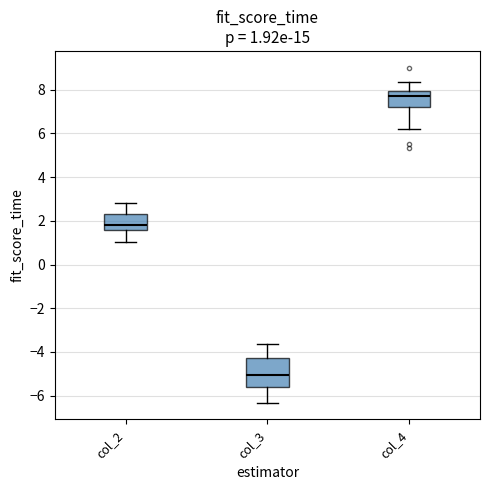

Which box's median line is the lowest?

col_3